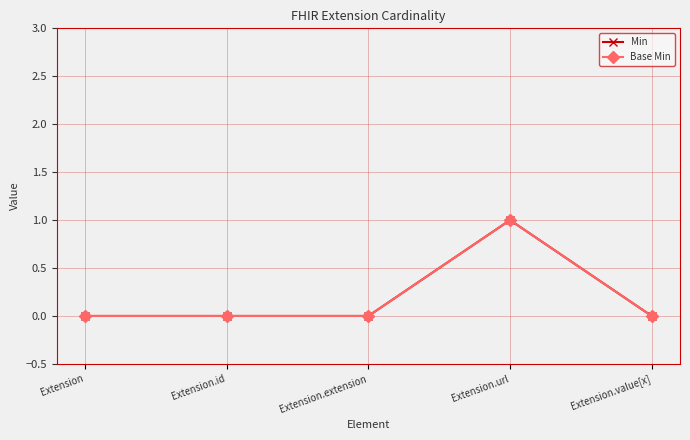

Which category has the lowest value in the Min series?

Extension